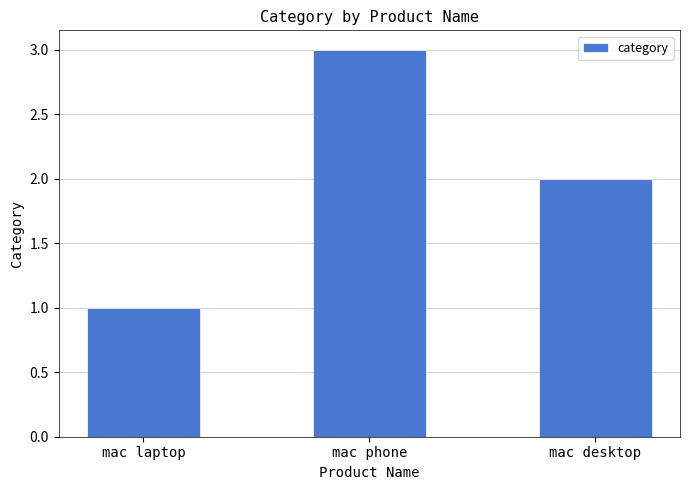

At which category does the chart reach its minimum across all series?

mac laptop